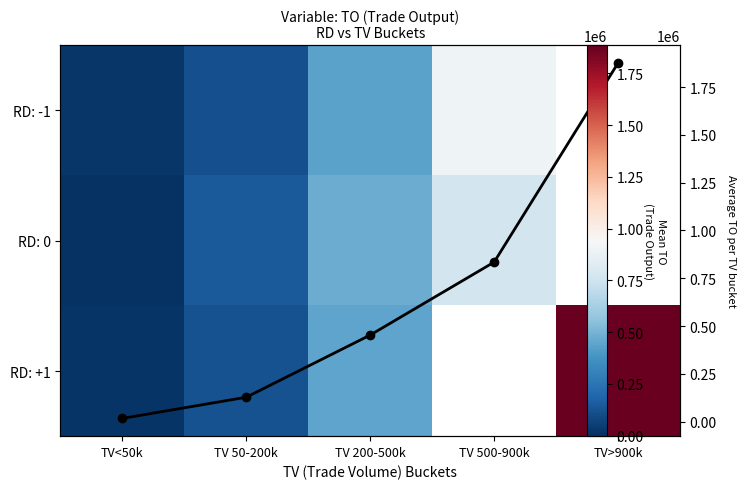

What is the maximum value shown in the chart?

1875330.0